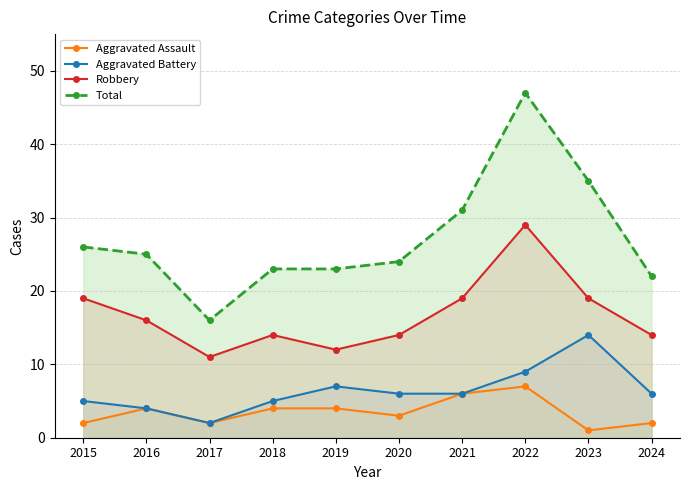

What is the minimum value shown in the chart?

1